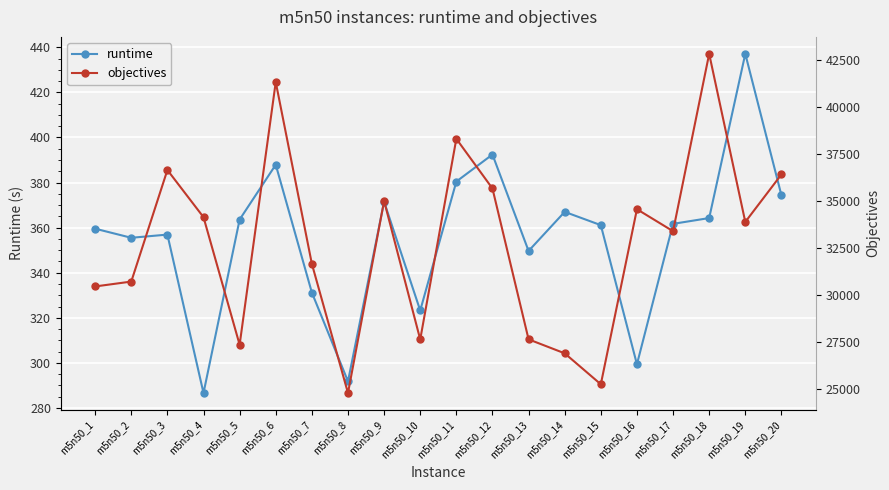

What is the difference between the second highest and second lowest values in the runtime series?

100.6